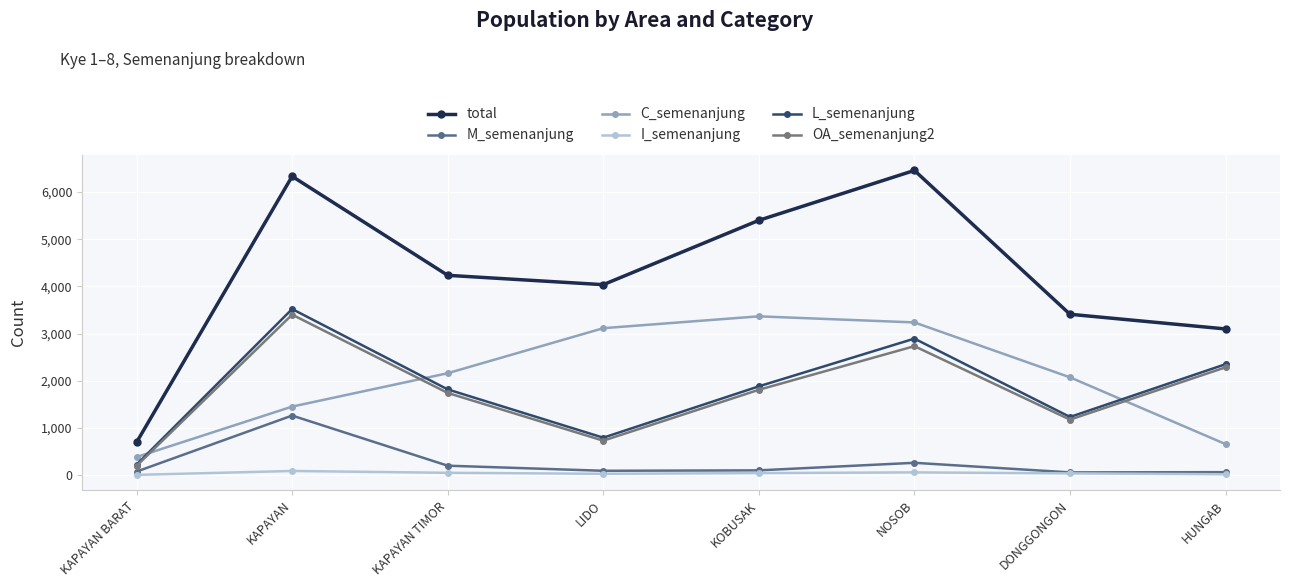

True or false: OA_semenanjung2 and M_semenanjung cross at least once.

False